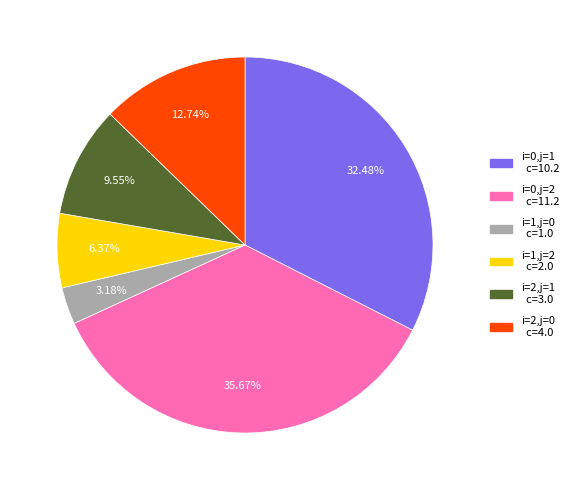

Which category has the smallest portion of the pie?

i=1,j=0